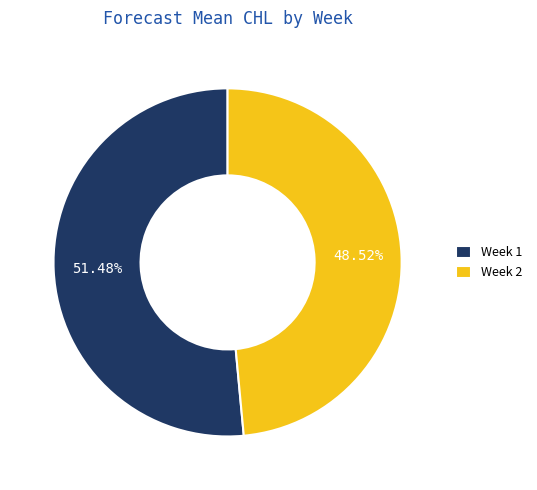

Is there a majority slice in this chart?

Yes